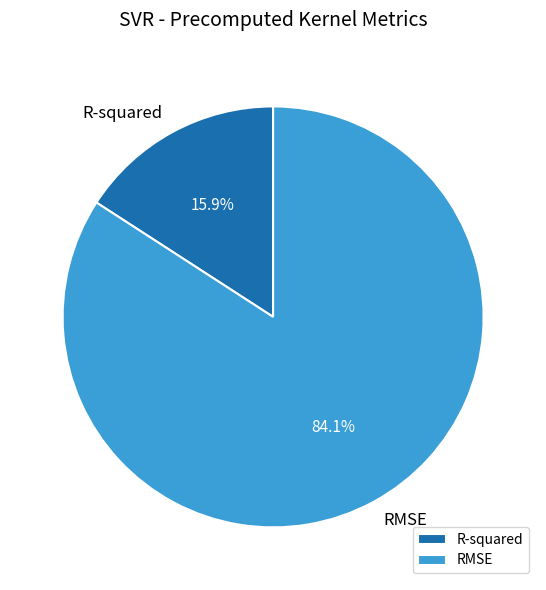

Rank the categories by value from lowest to highest.

R-squared, RMSE